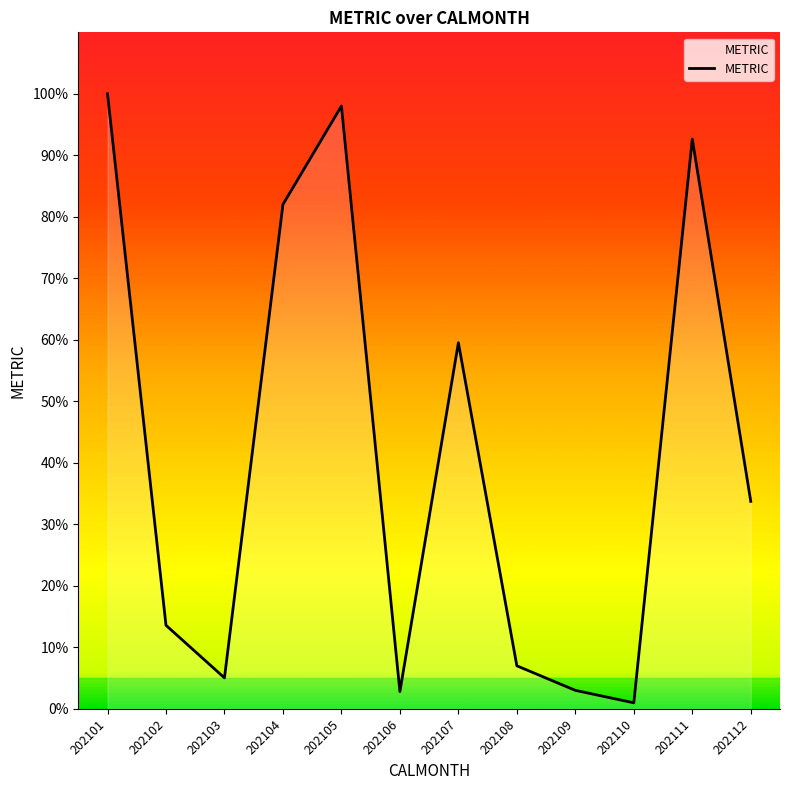

At which category does the chart reach its peak across all series?

202101